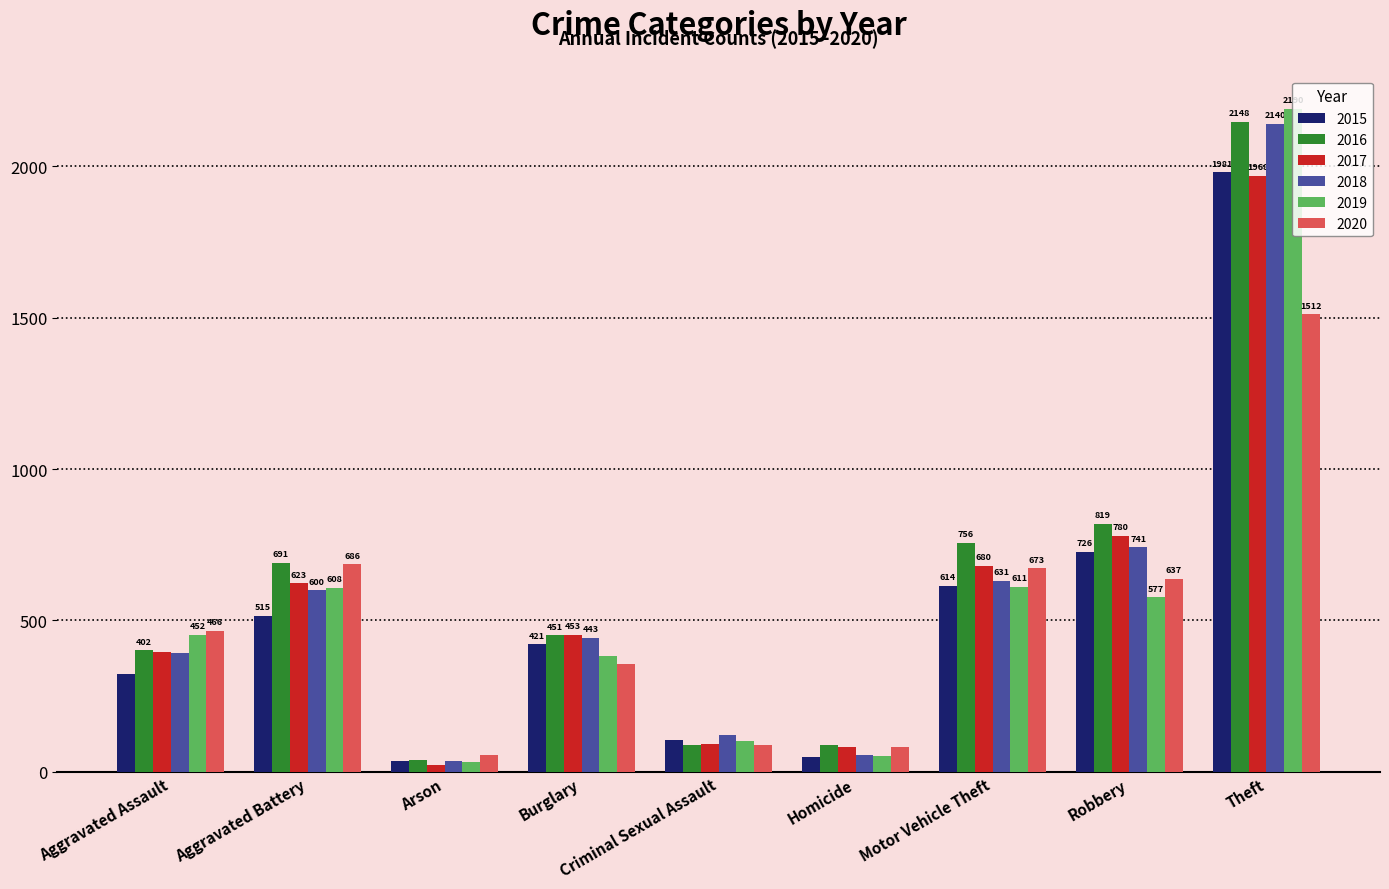

At how many categories does at least one series exceed 1364?

1